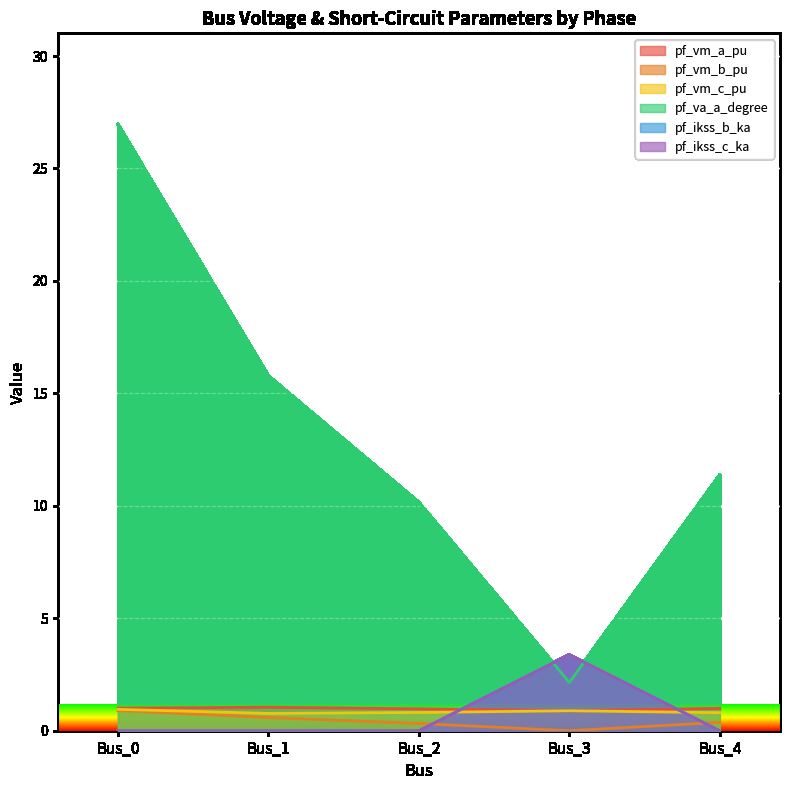

True or false: pf_vm_c_pu and pf_va_a_degree intersect in this chart.

False